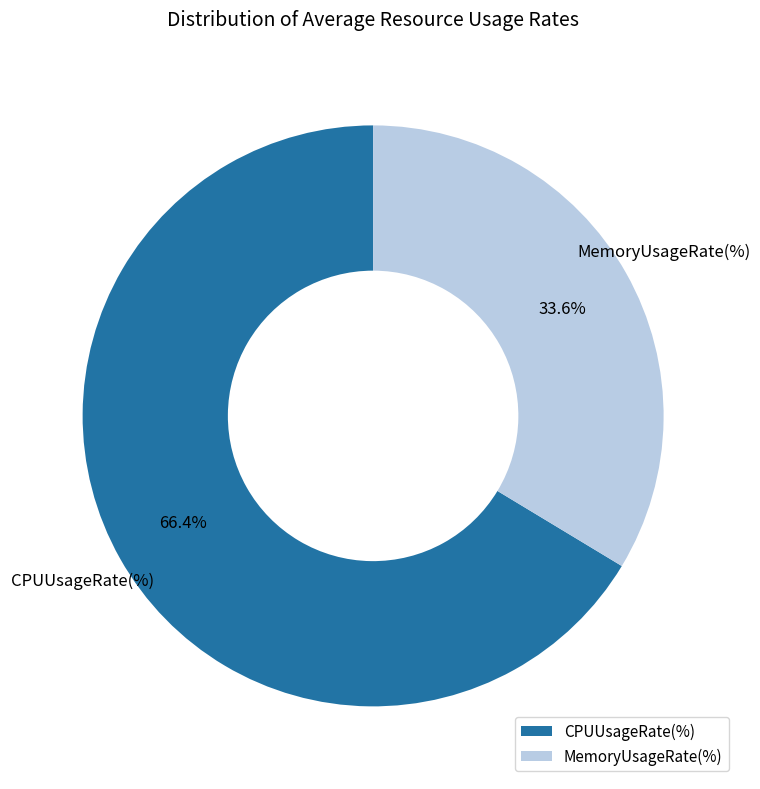

What portion of the pie excludes CPUUsageRate(%)?

33.6%